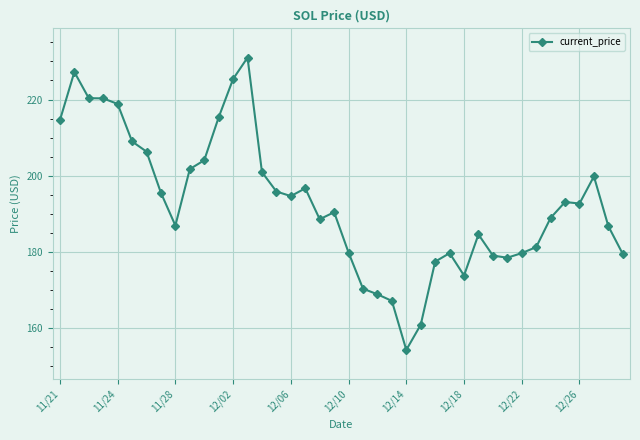

How many data points are less than 192?

20